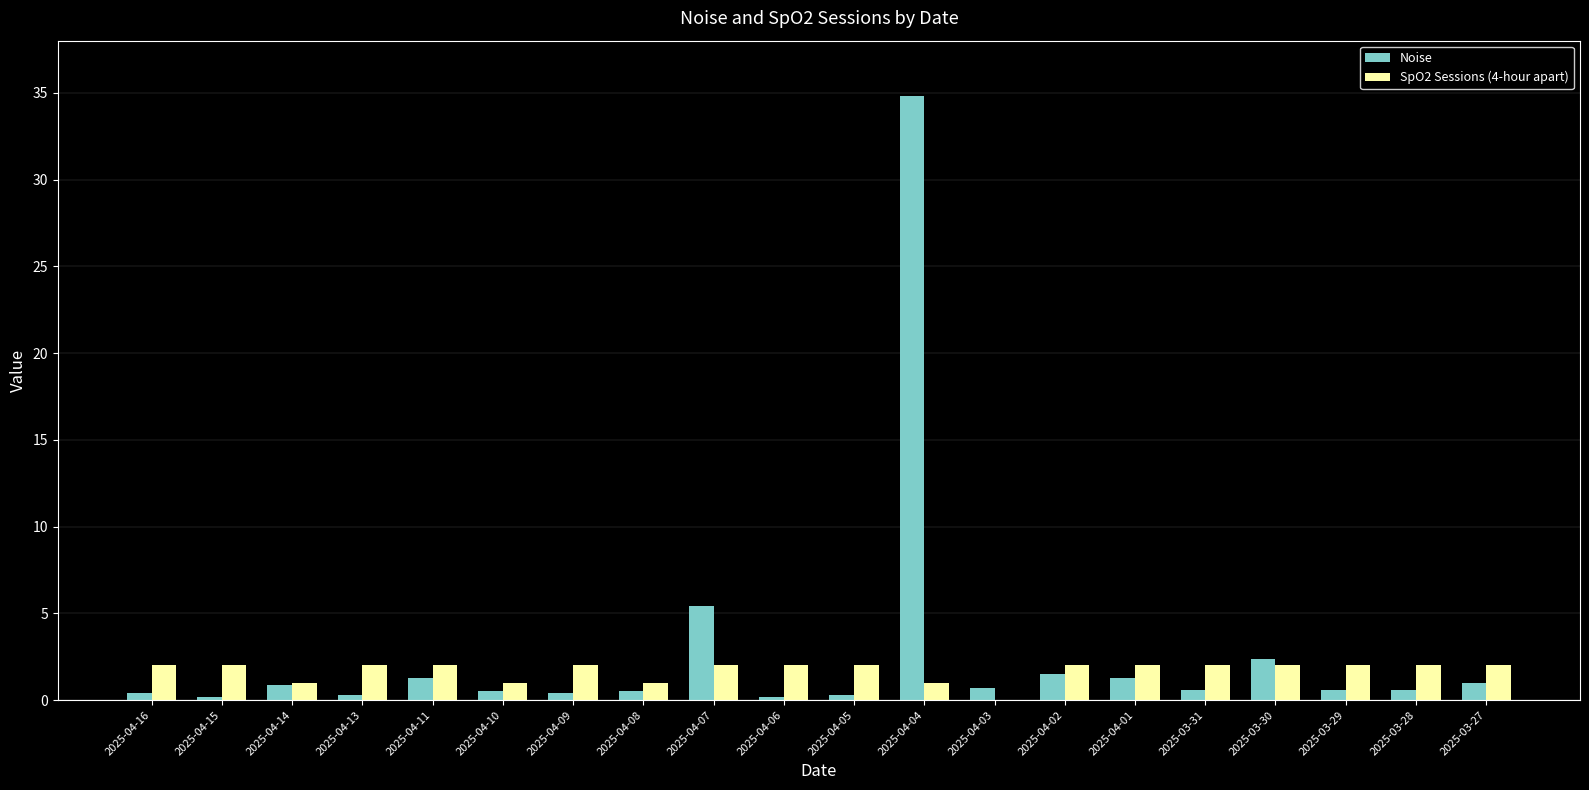

Where is Noise nearest to the value 17?

2025-04-07